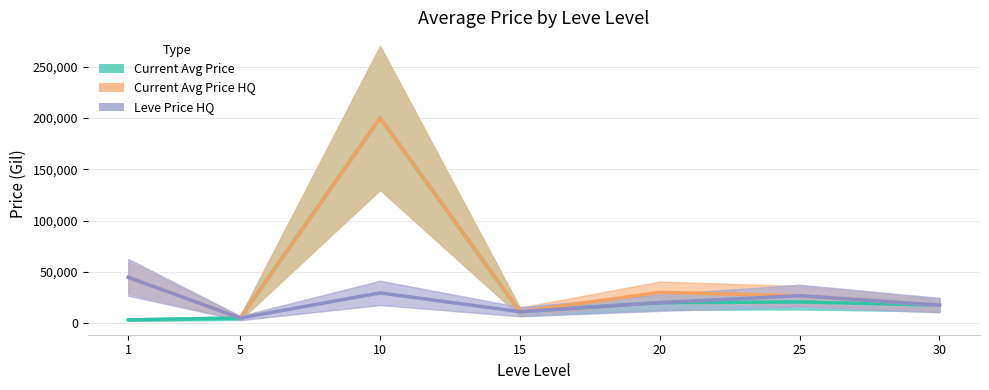

Does the chart display data point markers on the line(s)?

No